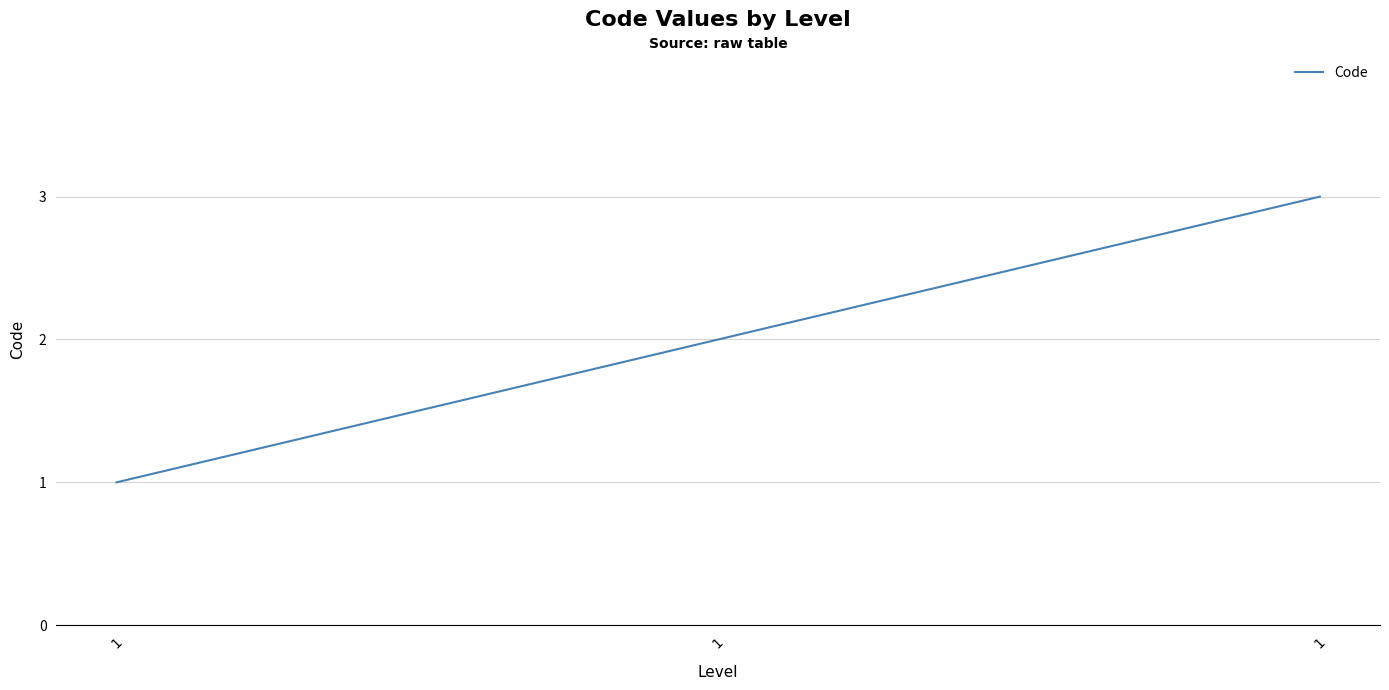

How many lines are shown in the chart?

1